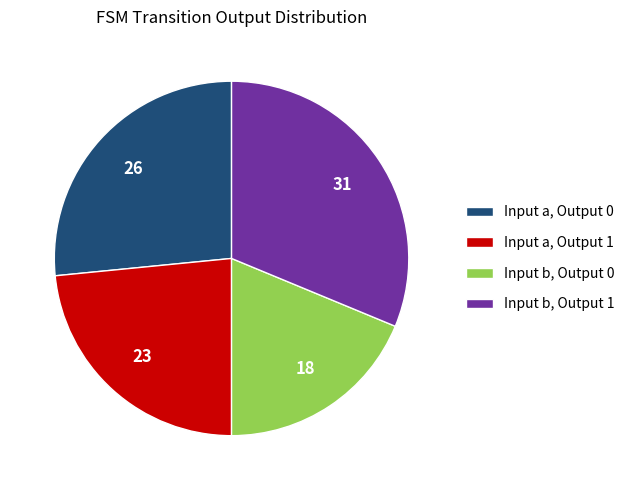

Do Input b, Output 1 and Input a, Output 0 together represent more than half of the pie?

Yes